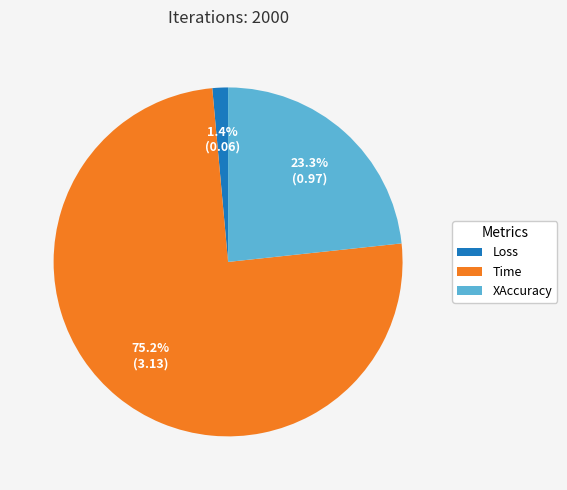

Which category accounts for the majority?

Time